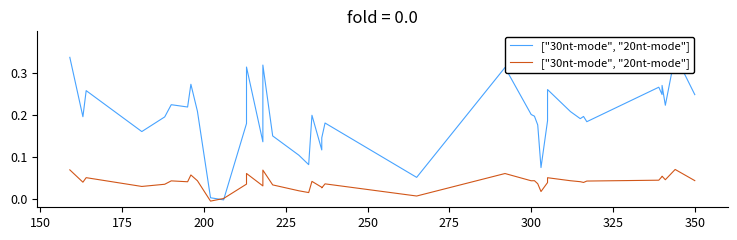

Does the chart have visible grid lines?

No